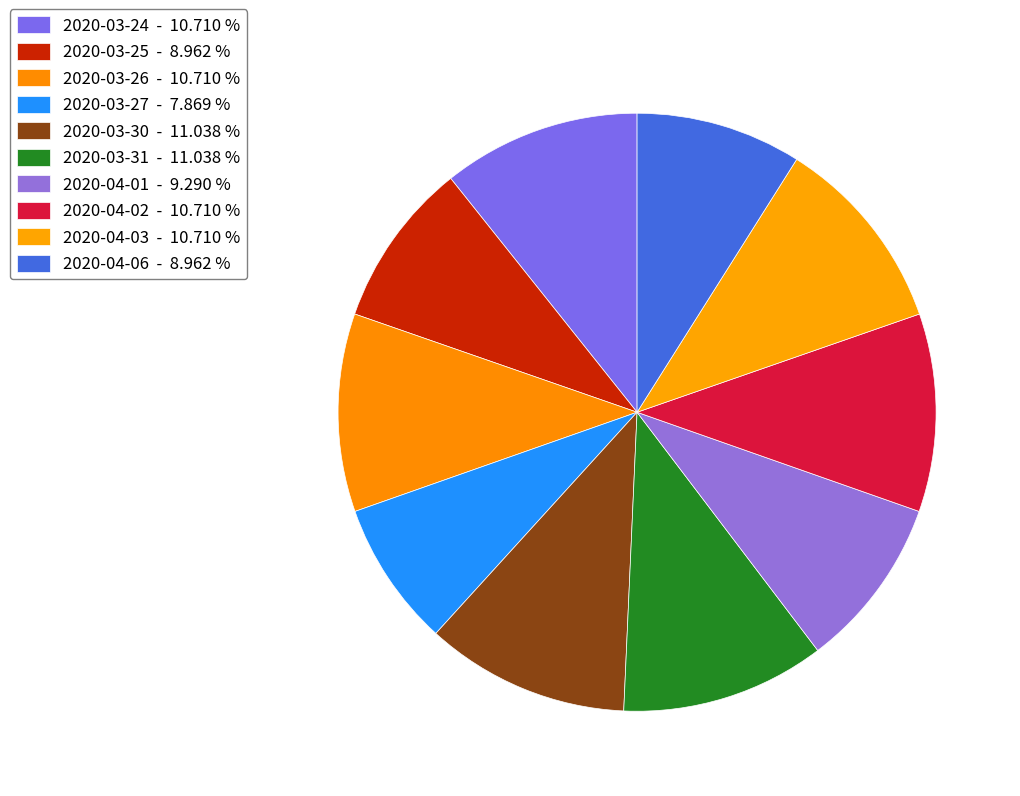

How many slices are in this pie chart?

10